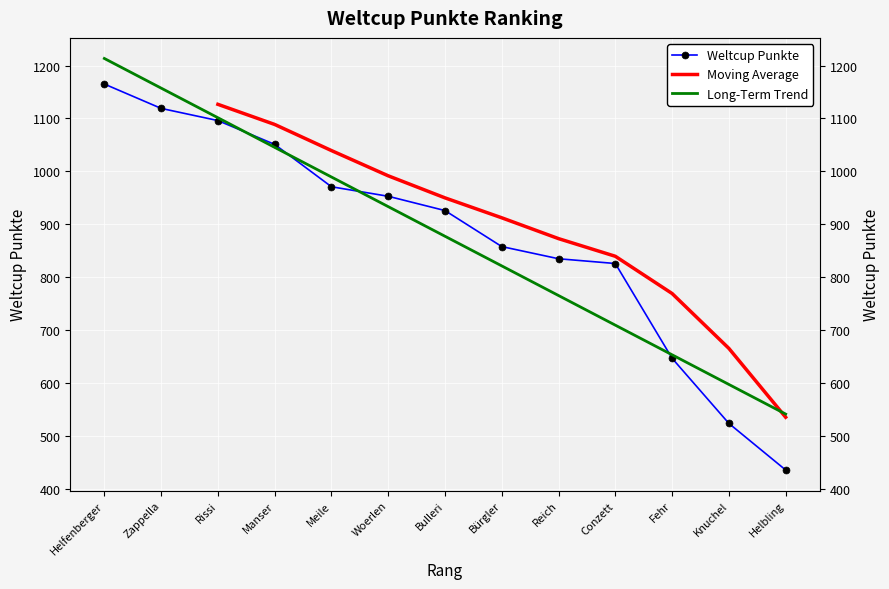

What is the ratio of the value at Reich to the value at Fehr?

1.3